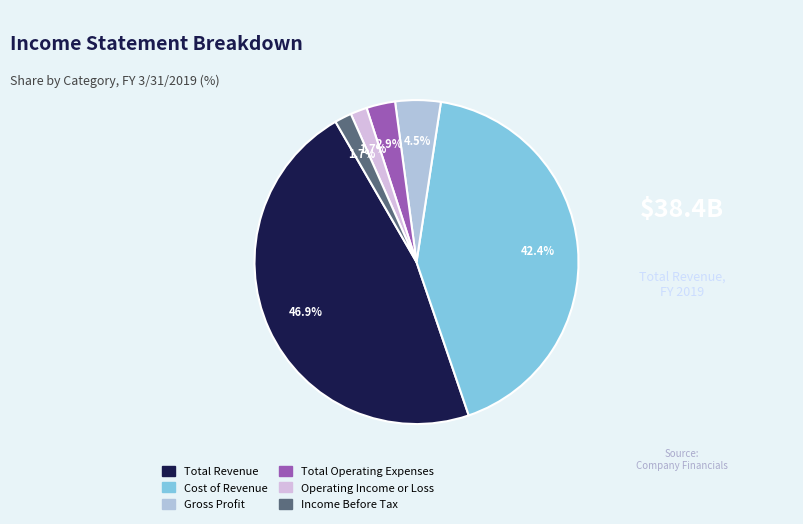

Which has a higher value, Operating Income or Loss or Total Revenue?

Total Revenue